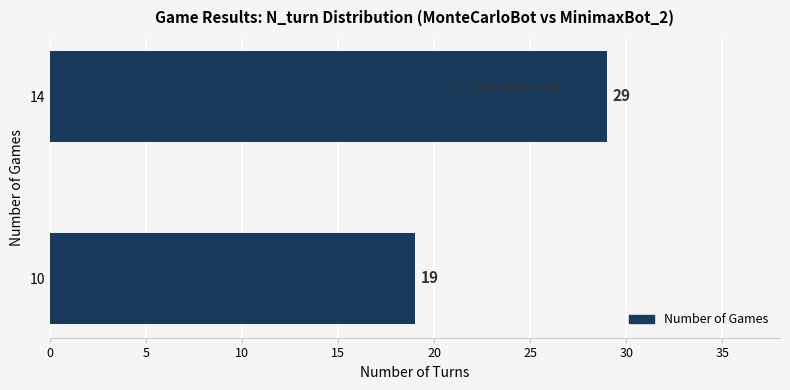

What is the difference between the maximum and minimum values?

10